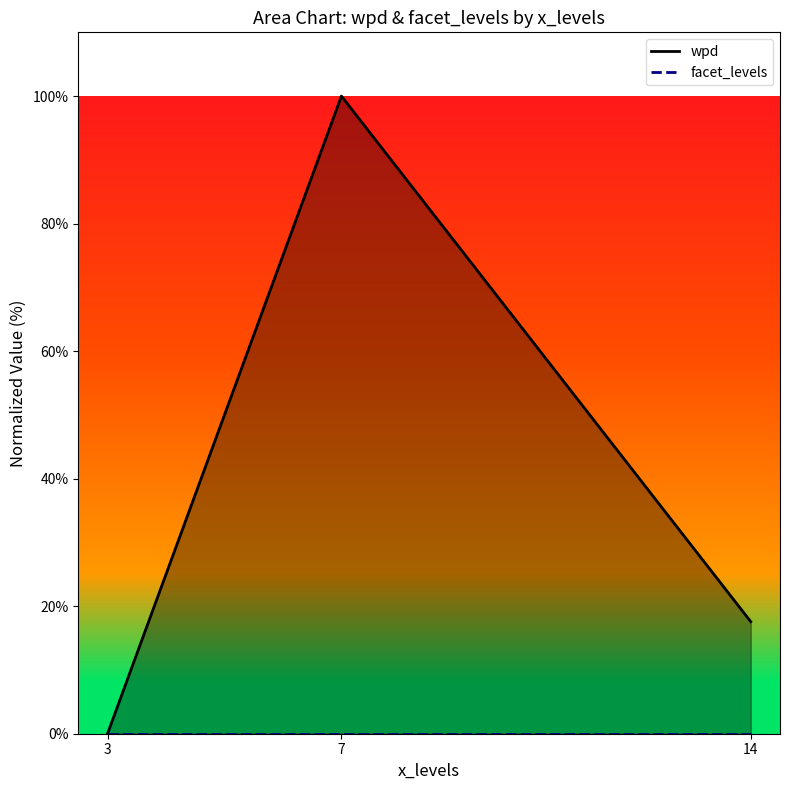

What is the total value across all series at 14?

17.6